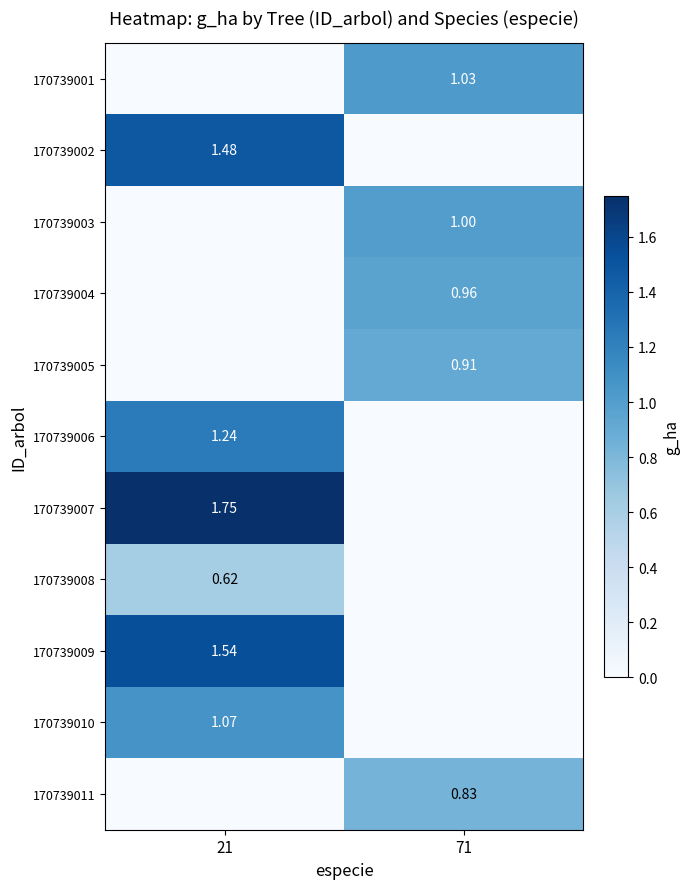

Is the value of 170739001 at 71 greater than the value of 170739009 at 21?

No